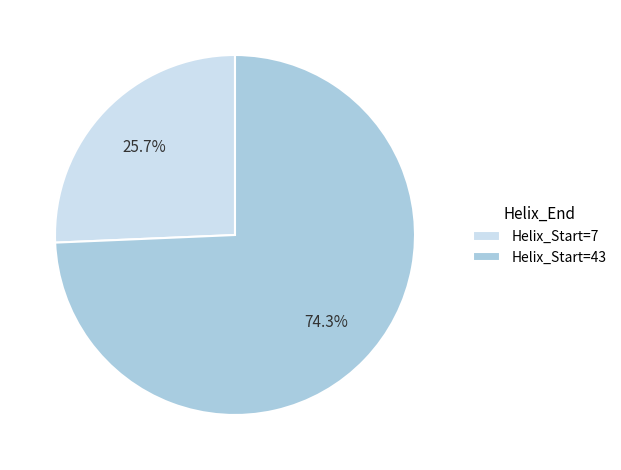

Is Helix_Start=43 the majority of the pie?

Yes